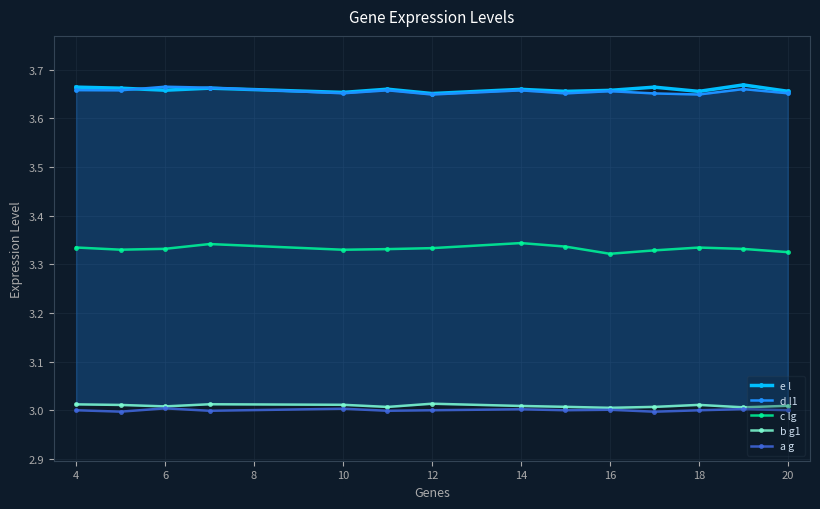

Which series has the largest total across all categories?

e l